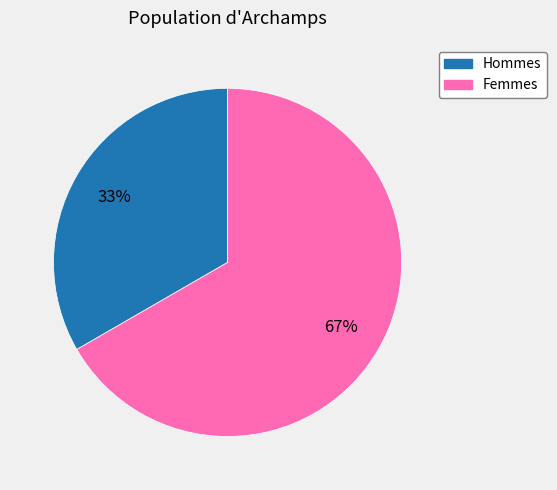

Is there a majority slice in this chart?

Yes